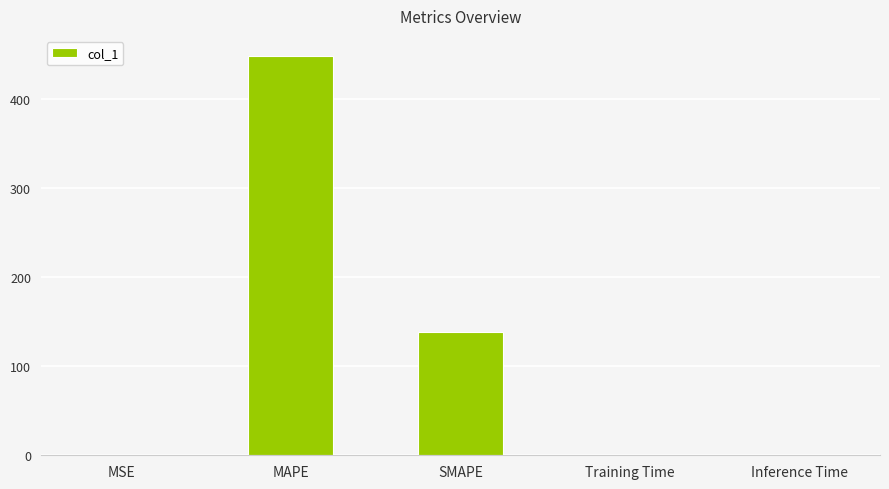

Are the bars horizontal?

No